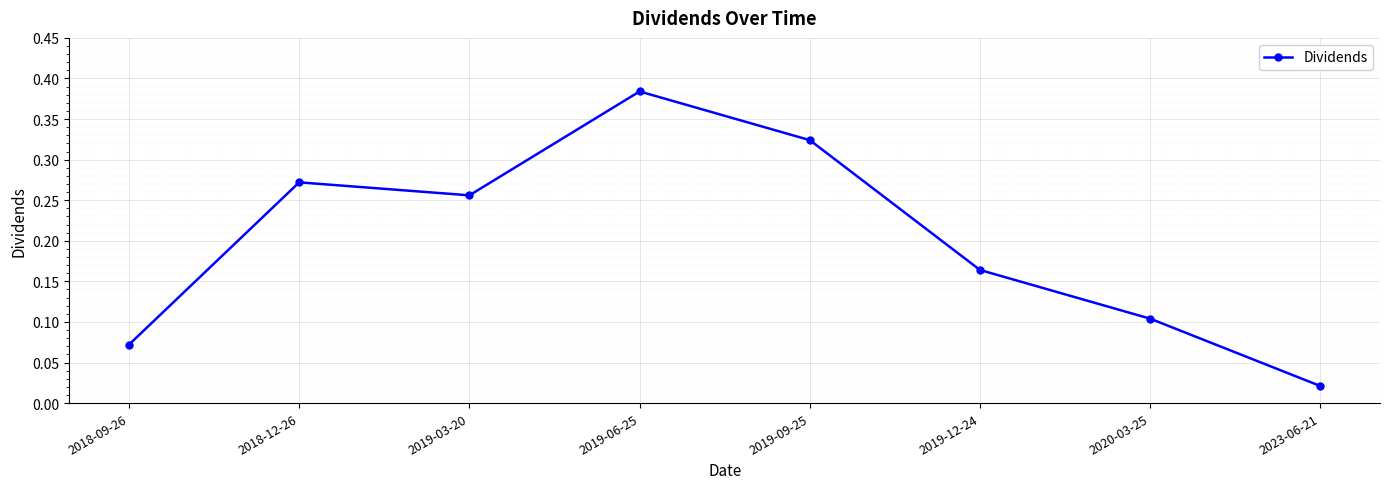

Which category has the highest value across all series?

2019-06-25